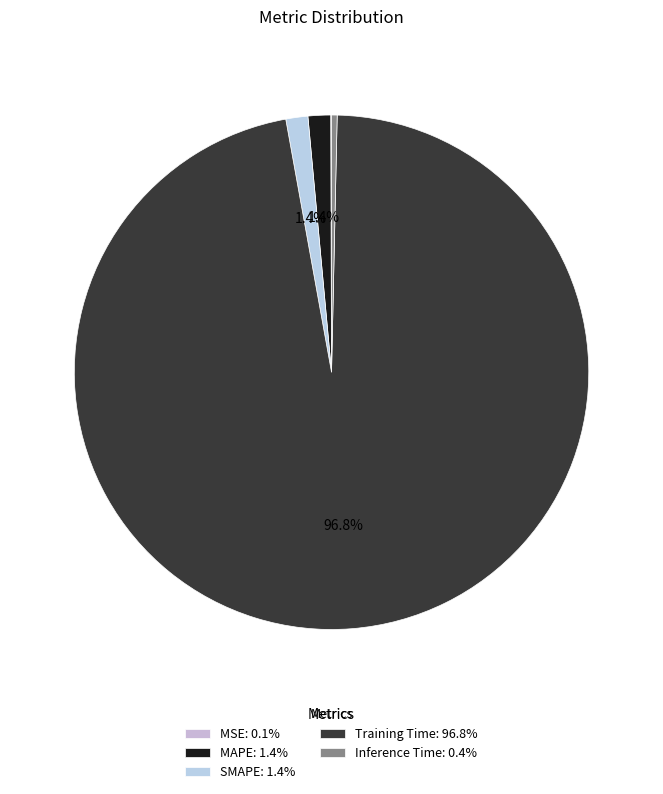

Which category has the smallest portion of the pie?

MSE